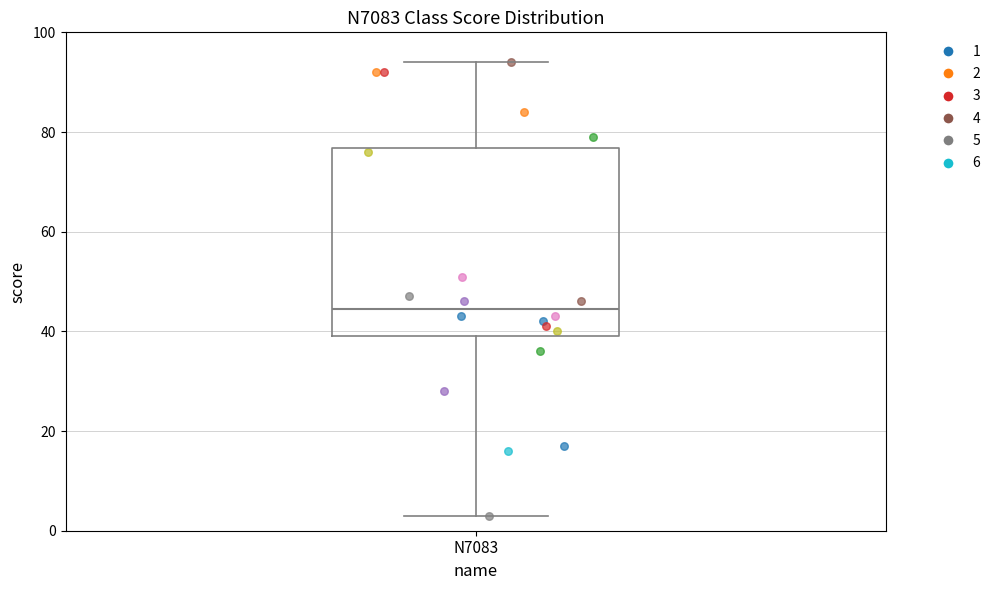

Read this box plot against the y-axis: the position of the median line, the range covered by the box, and the ends of both whiskers. The values are not printed on the chart, so give them approximately, as read against the axis.

median 44, box 40 to 76, whiskers 4 to 94